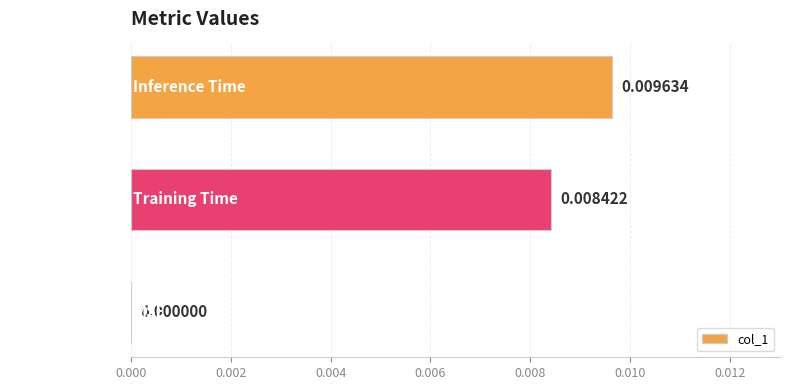

Which label corresponds to the largest value in the chart?

Inference Time